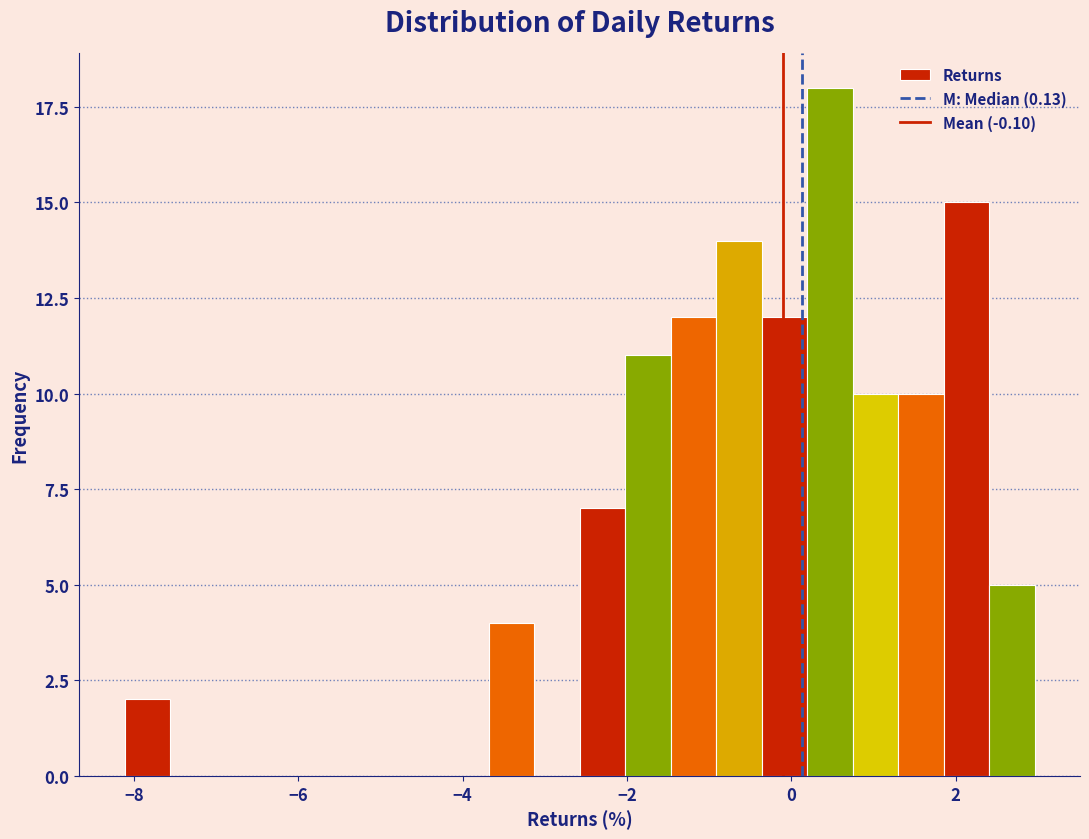

Read against the x-axis, roughly where is the centre of the tallest bar?

0.4